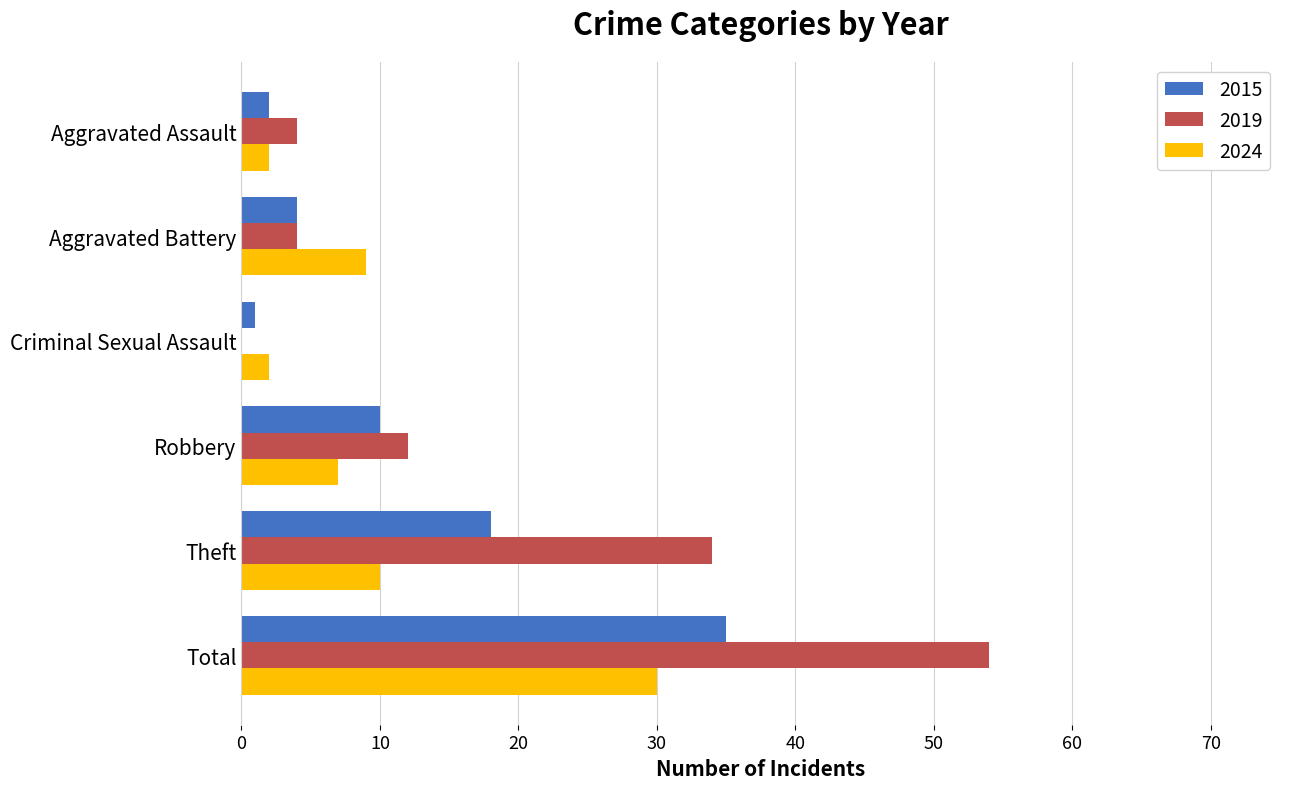

Where is 2019 nearest to the value 27?

Theft